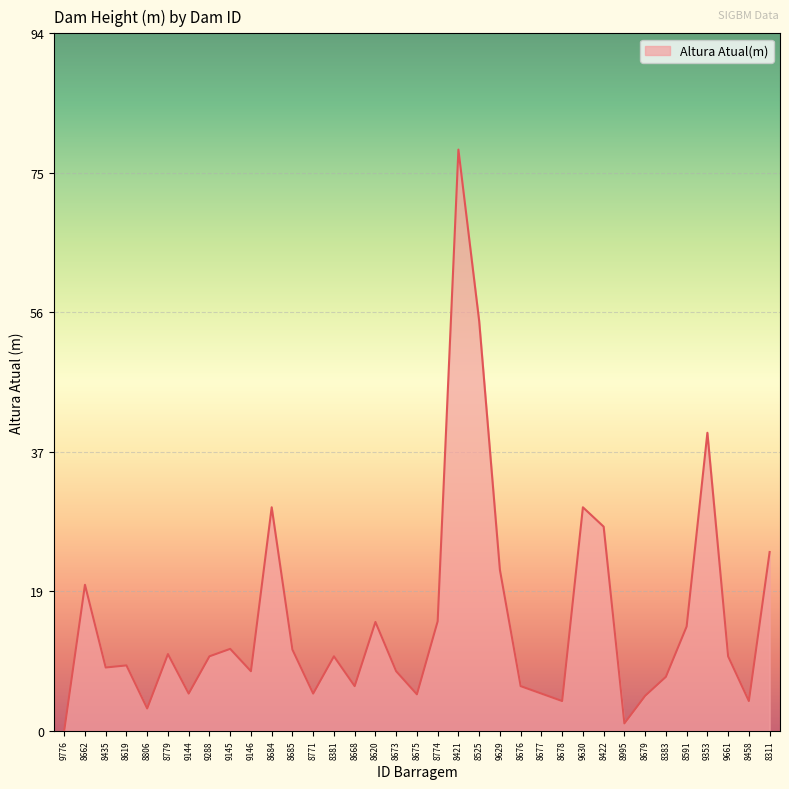

The value at 8779 is 2.2. True or false?

False